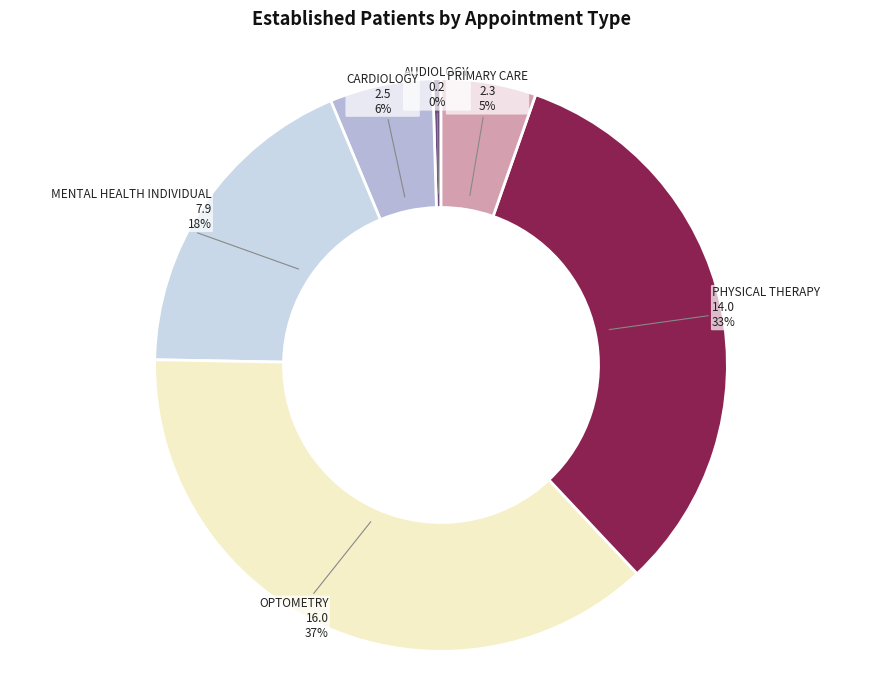

Combined, do MENTAL HEALTH INDIVIDUAL and PHYSICAL THERAPY account for over 50%?

Yes